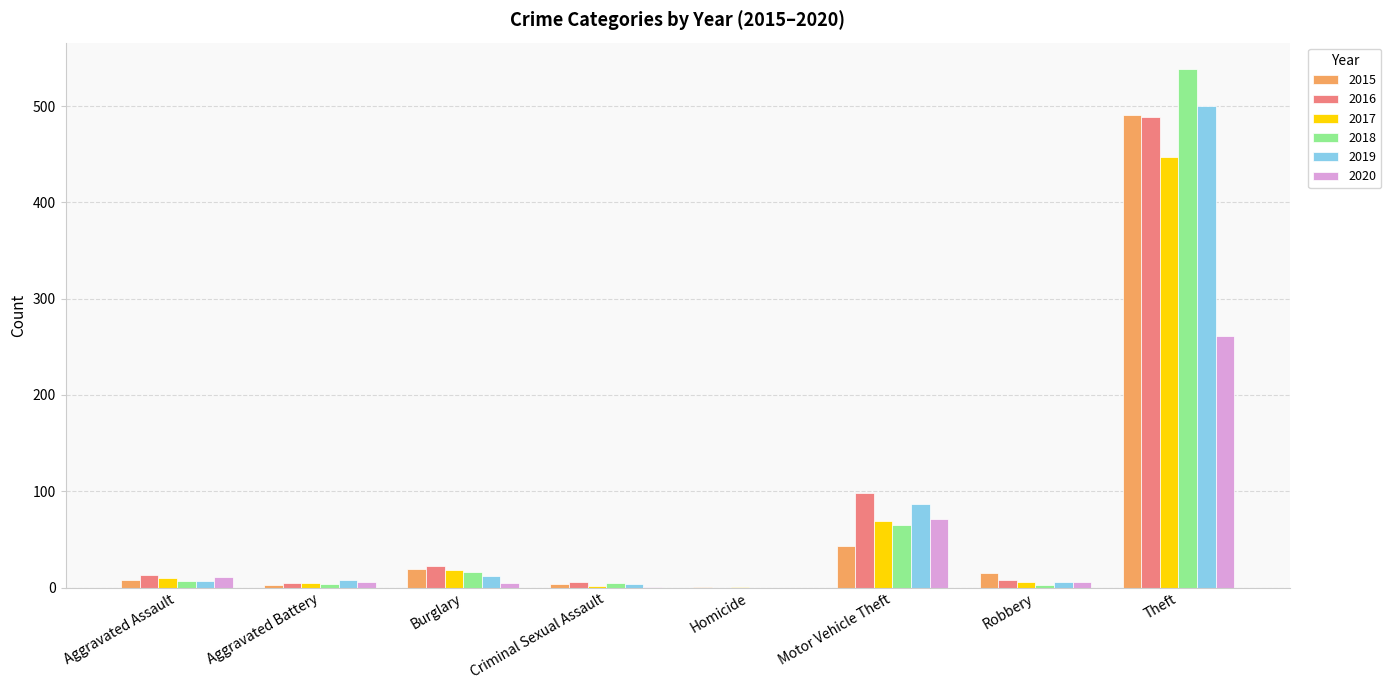

Where is 2020 nearest to the value 130?

Motor Vehicle Theft